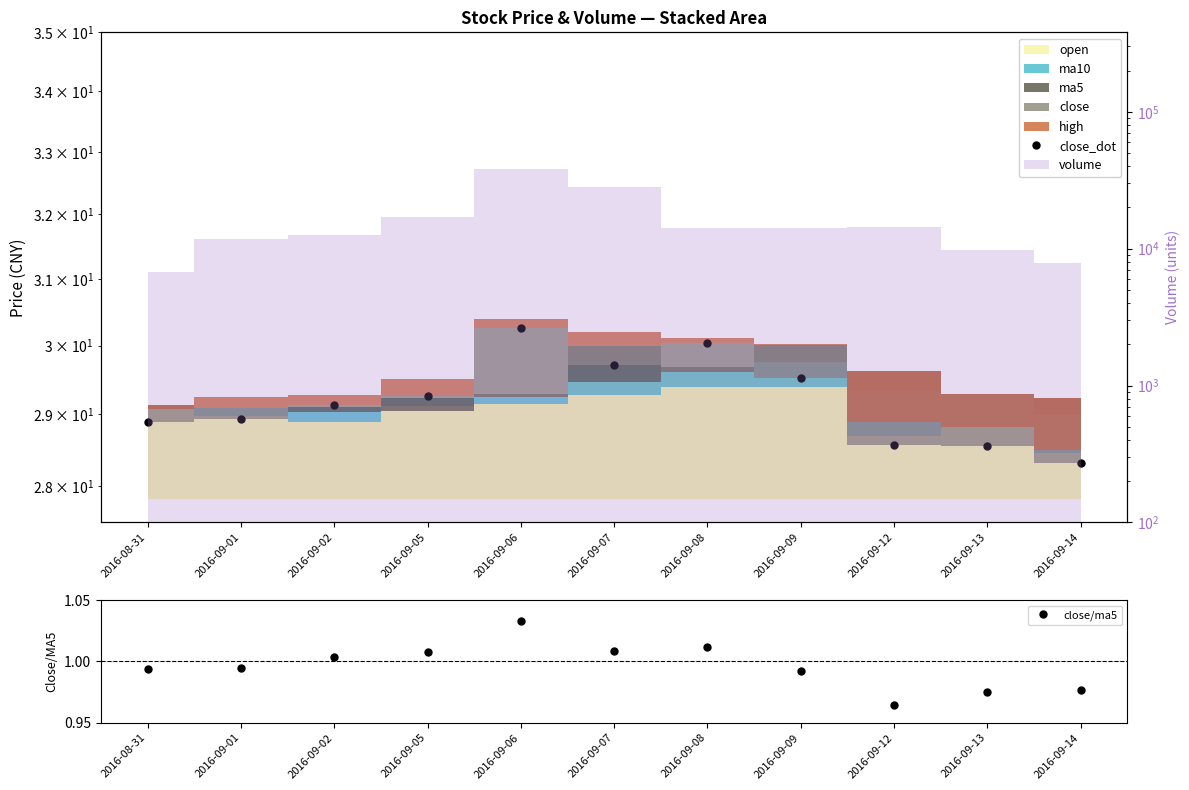

Which label corresponds to the smallest value in the chart?

2016-09-12